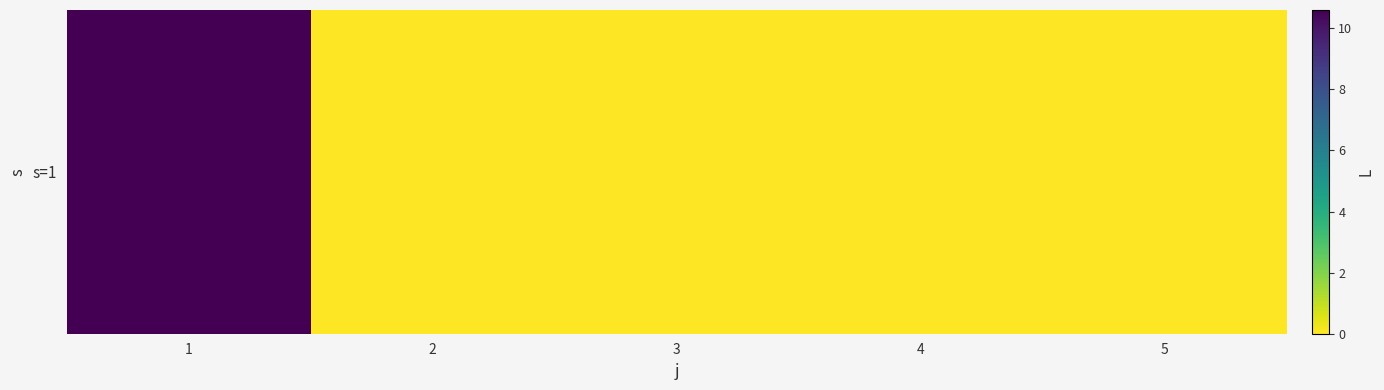

What is the average value?

2.1